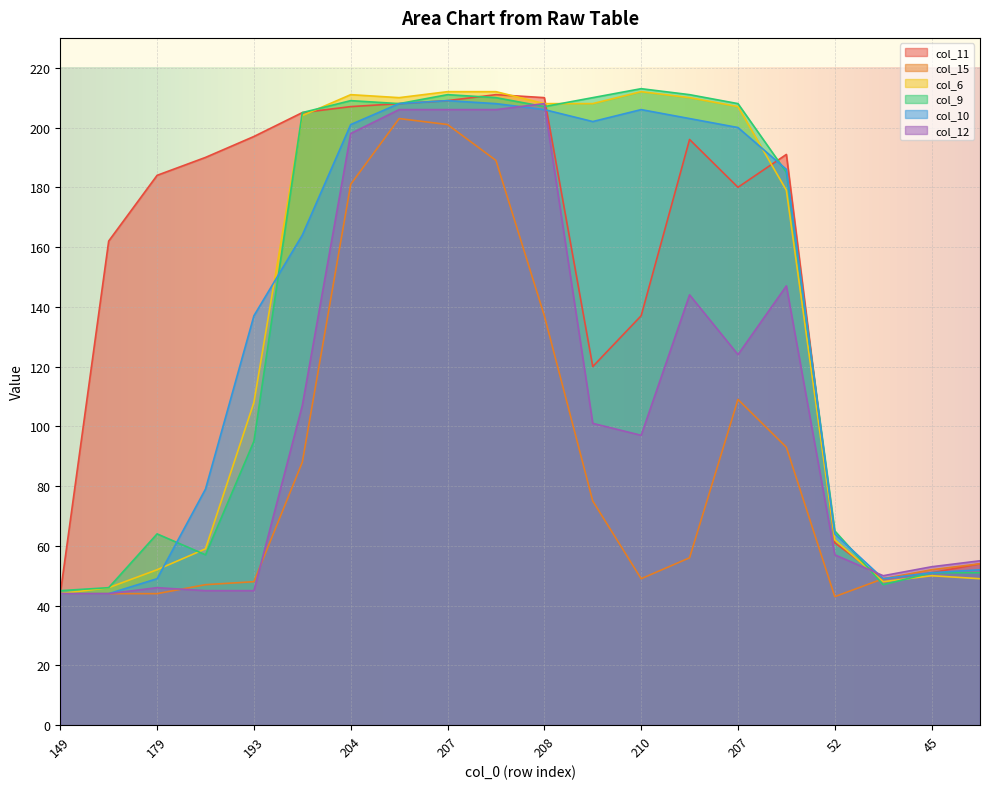

How many interior local peaks does the col_11 series have?

3